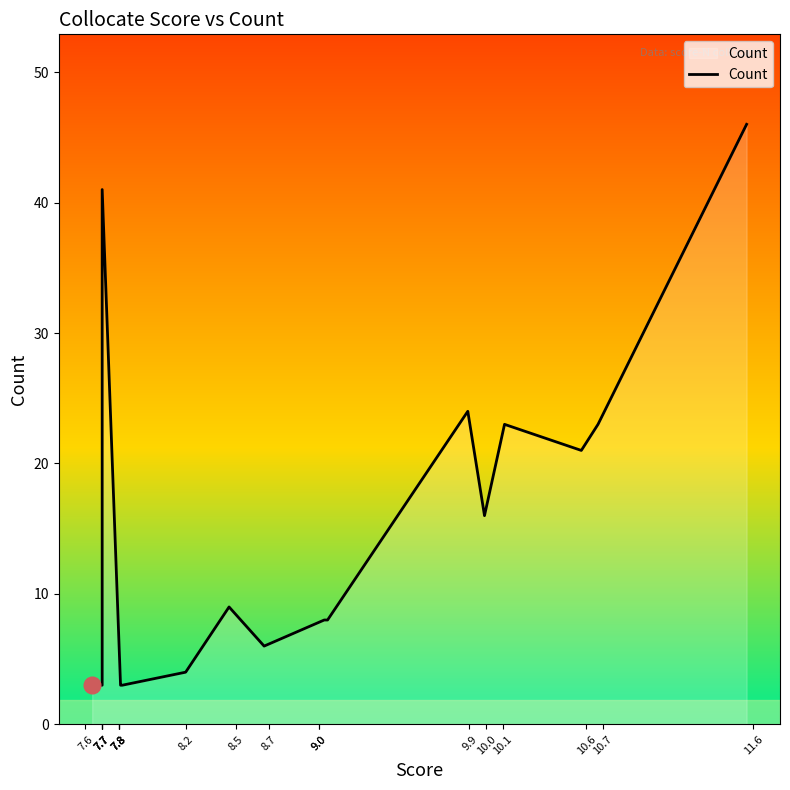

Is it true that the value at 8.5 is 9?

True